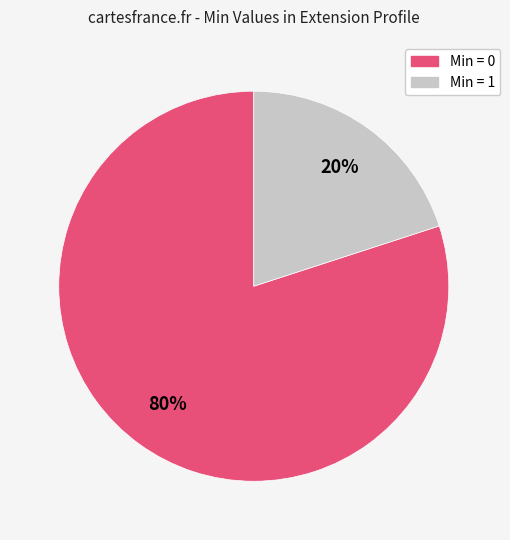

Count the number of slices in the pie.

2